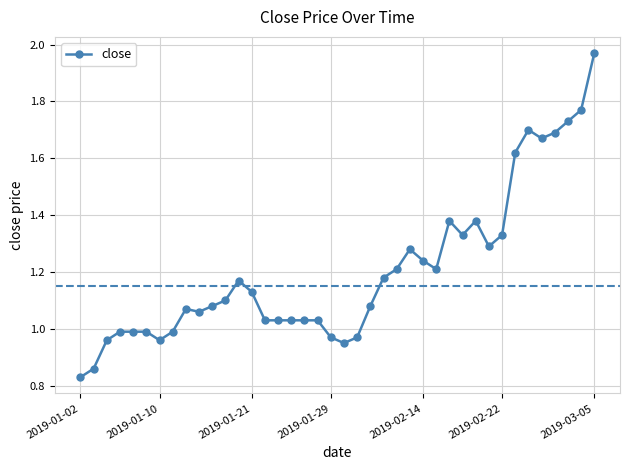

What is the sum of all values?

48.3